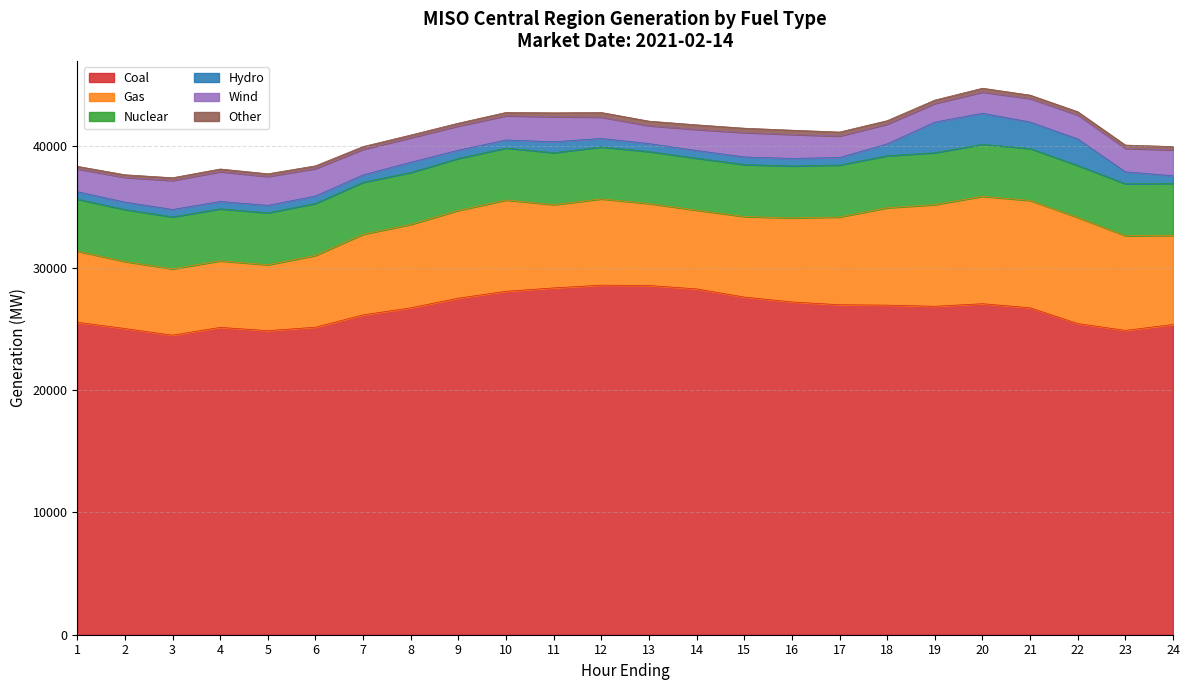

At which label does Wind reach its minimum?

13